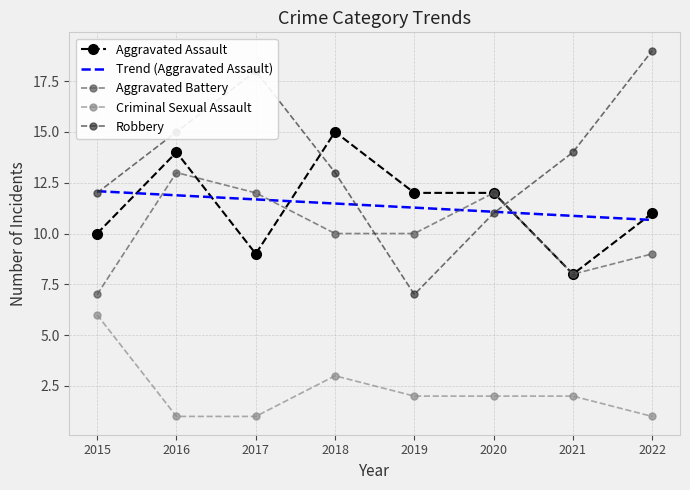

What is the smallest value displayed?

1.0